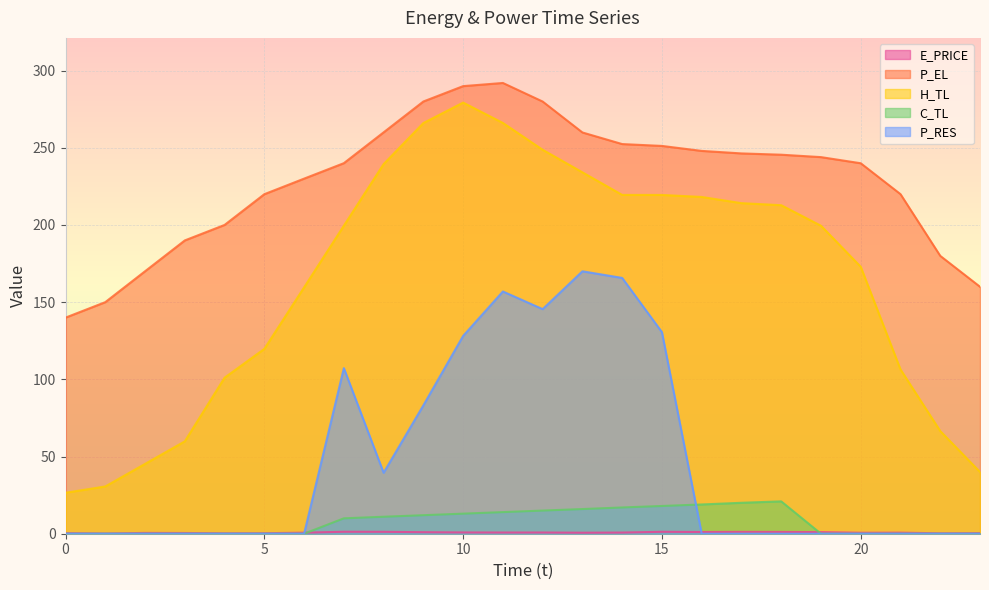

Rank the categories by P_RES value from highest to lowest.

13, 14, 11, 12, 15, 10, 7, 9, 8, 0, 1, 2, 3, 4, 5, 6, 16, 17, 18, 19, 20, 21, 22, 23